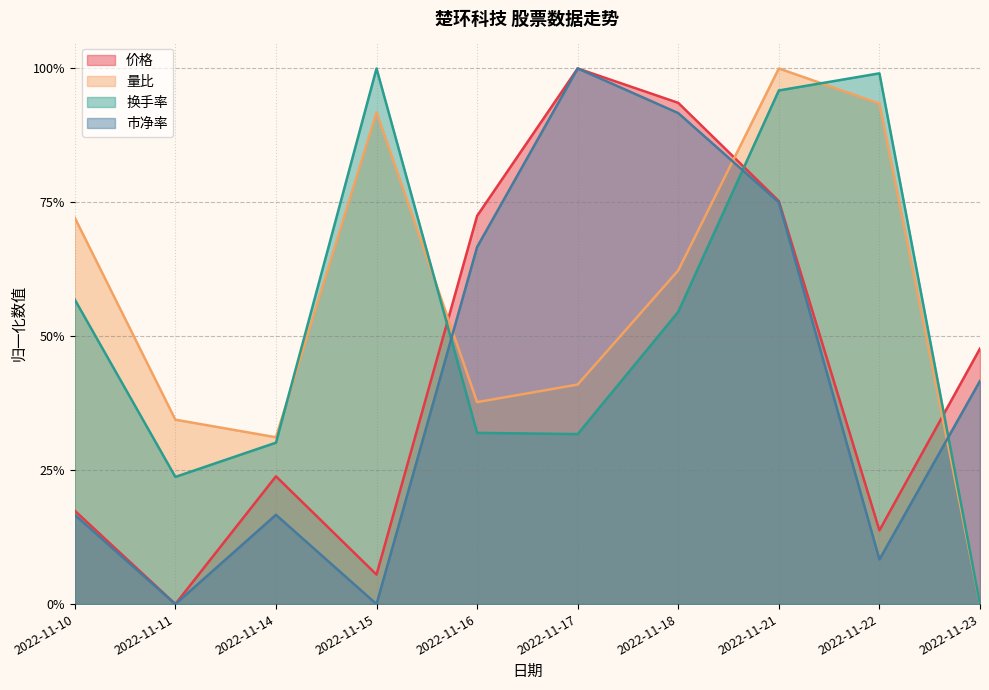

List the labels in order of 市净率 value, smallest first.

2022-11-11, 2022-11-15, 2022-11-22, 2022-11-10, 2022-11-14, 2022-11-23, 2022-11-16, 2022-11-21, 2022-11-18, 2022-11-17